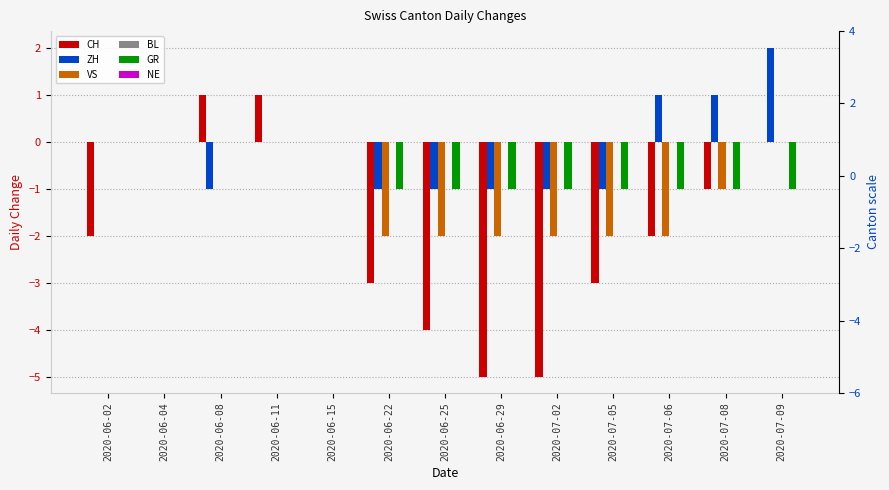

Reading right to left, list all the values displayed in this chart.

CH: 0	-1	-2	-3	-5	-5	-4	-3	0	1	1	0	-2
ZH: 2	1	1	-1	-1	-1	-1	-1	0	0	-1	0	0
VS: 0	-1	-2	-2	-2	-2	-2	-2	0	0	0	0	0
BL: 0	0	0	0	0	0	0	0	0	0	0	0	0
GR: -1	-1	-1	-1	-1	-1	-1	-1	0	0	0	0	0
NE: 0	0	0	0	0	0	0	0	0	0	0	0	0